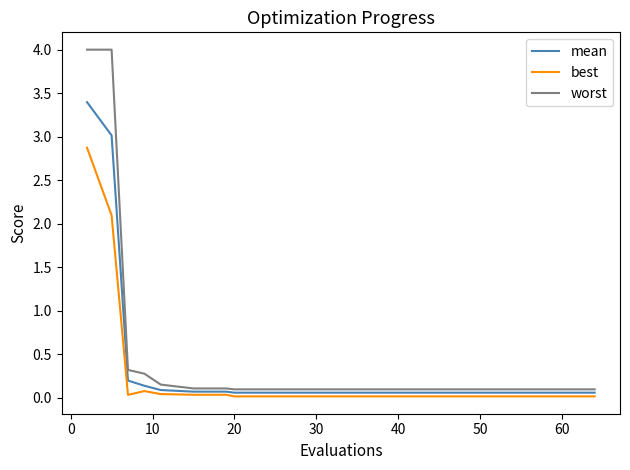

What is the maximum value shown in the chart?

4.0